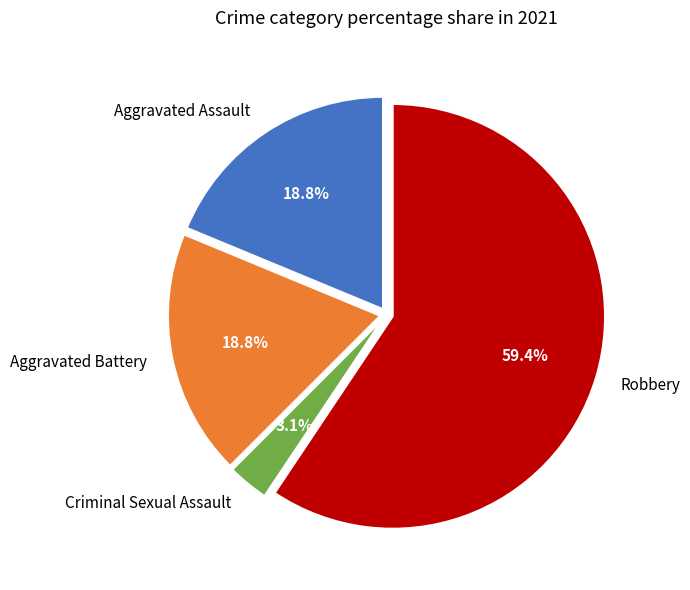

To the nearest percent, what is the combined percentage of Aggravated Assault and Robbery?

78%